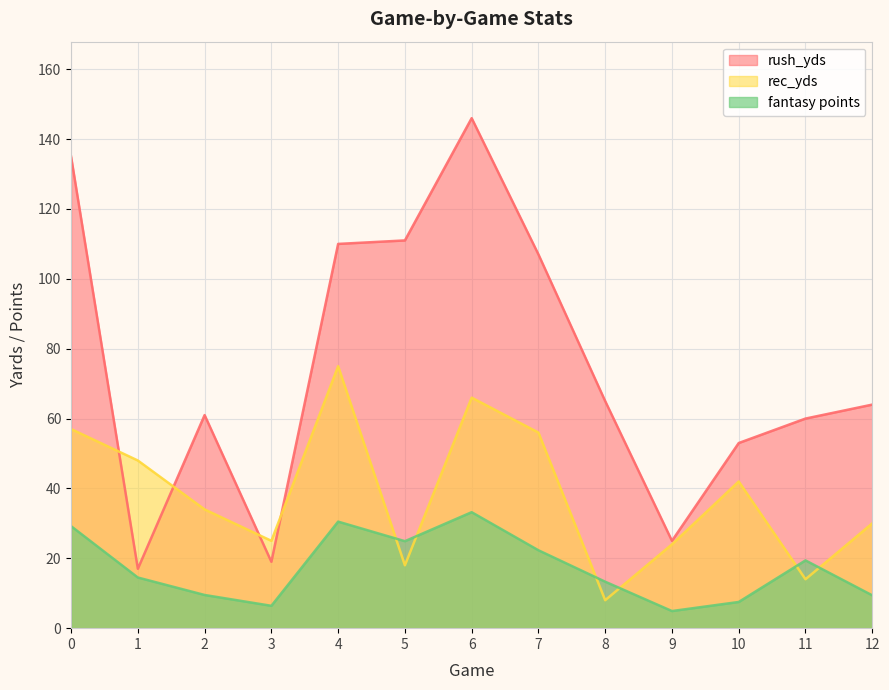

Which has a higher value, 10 or 7?

7